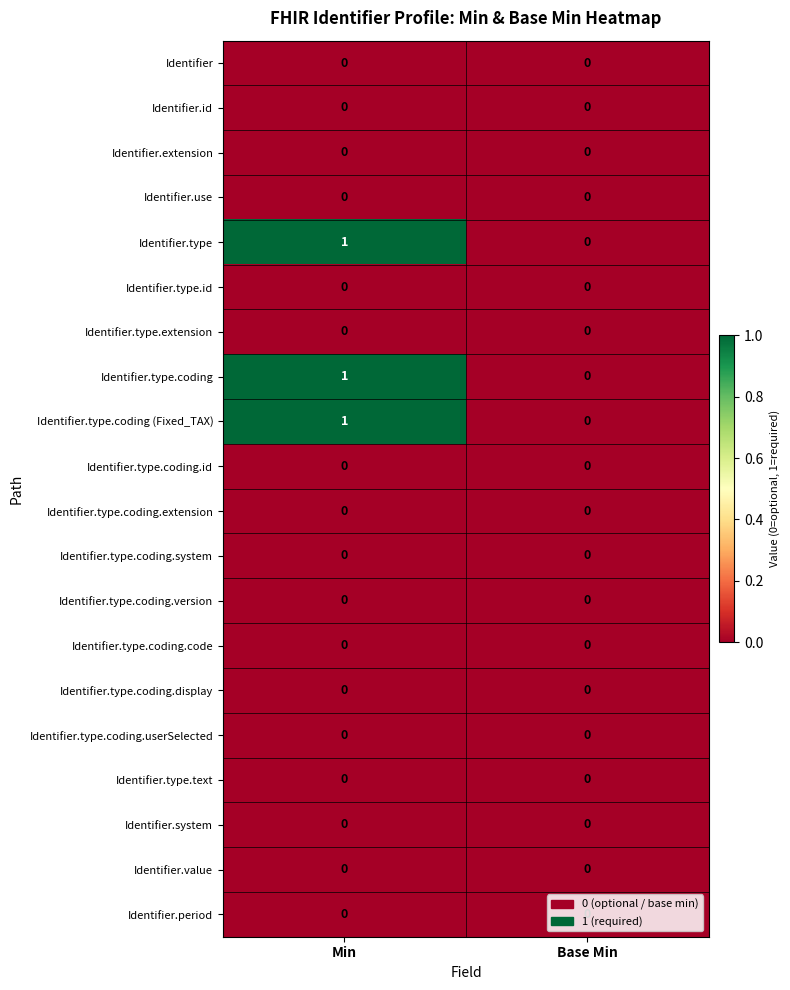

True or false: Identifier.type.coding.code has a value of 0 at Base Min.

True